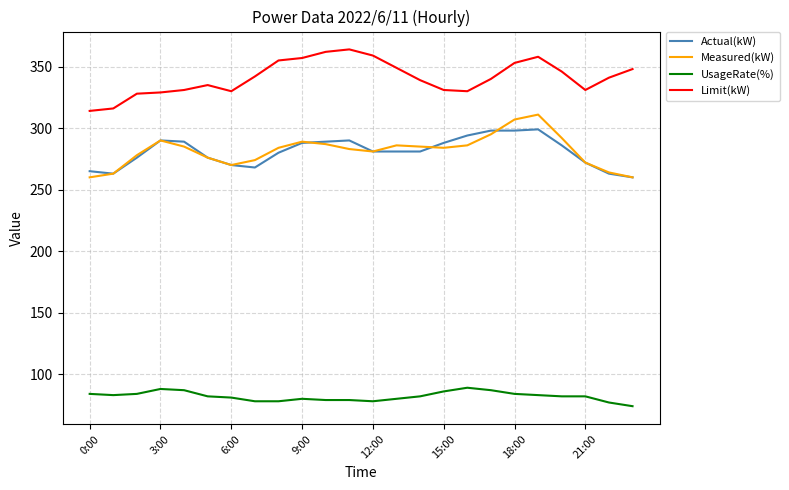

True or false: Actual(kW) and Limit(kW) cross at least once.

False